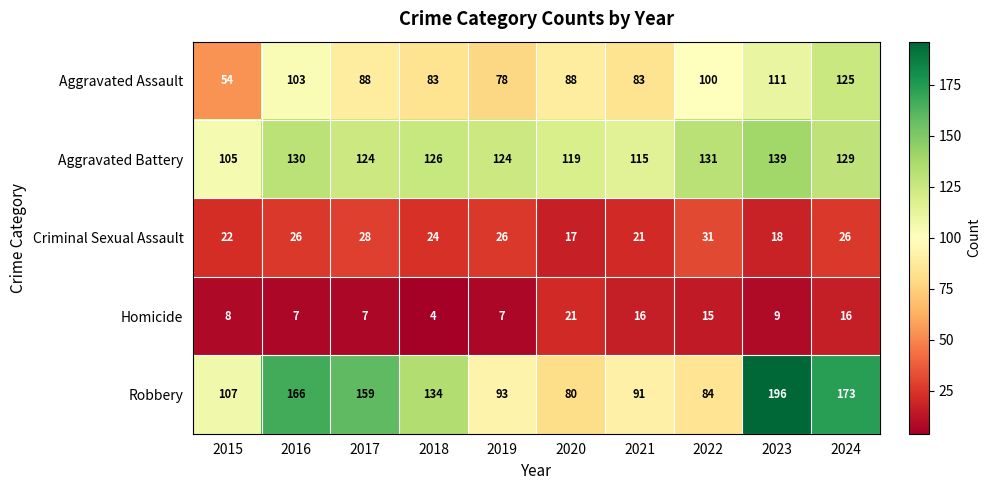

The Aggravated Battery series shows 38 at 2023. True or false?

False